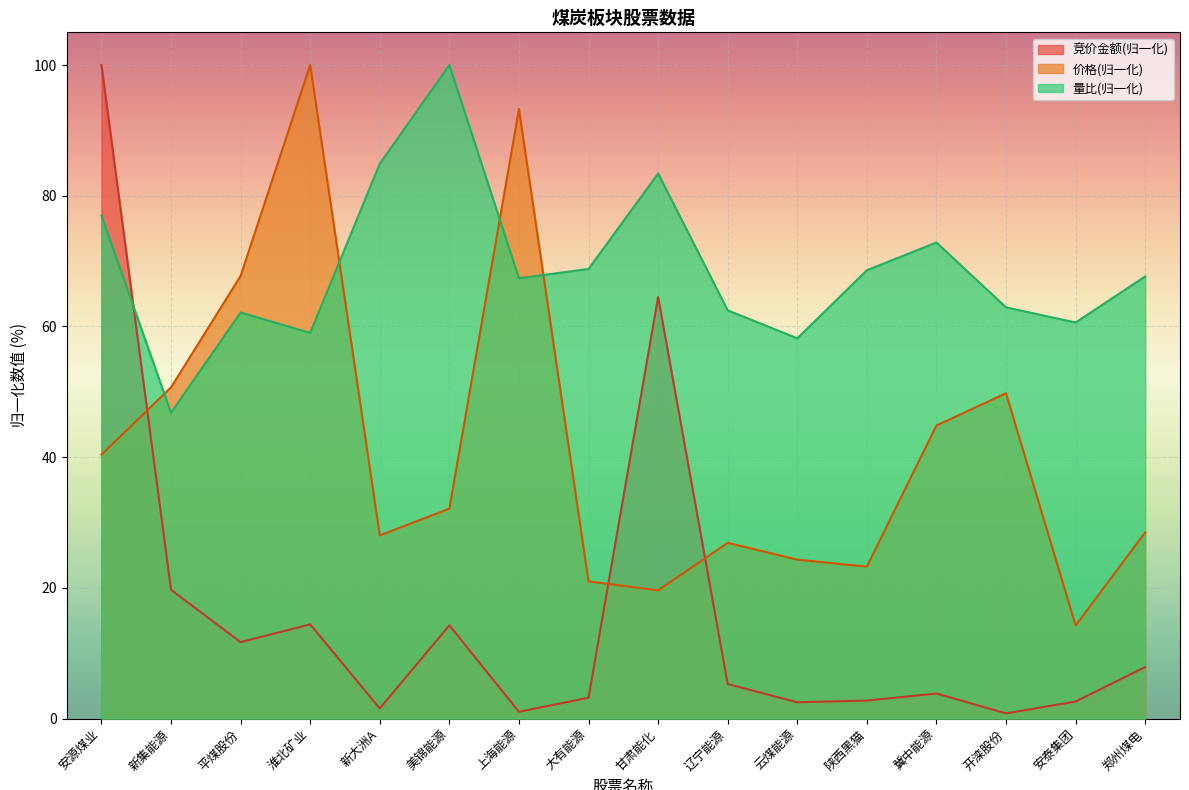

How many values in the 竞价金额 series exceed 5?

8